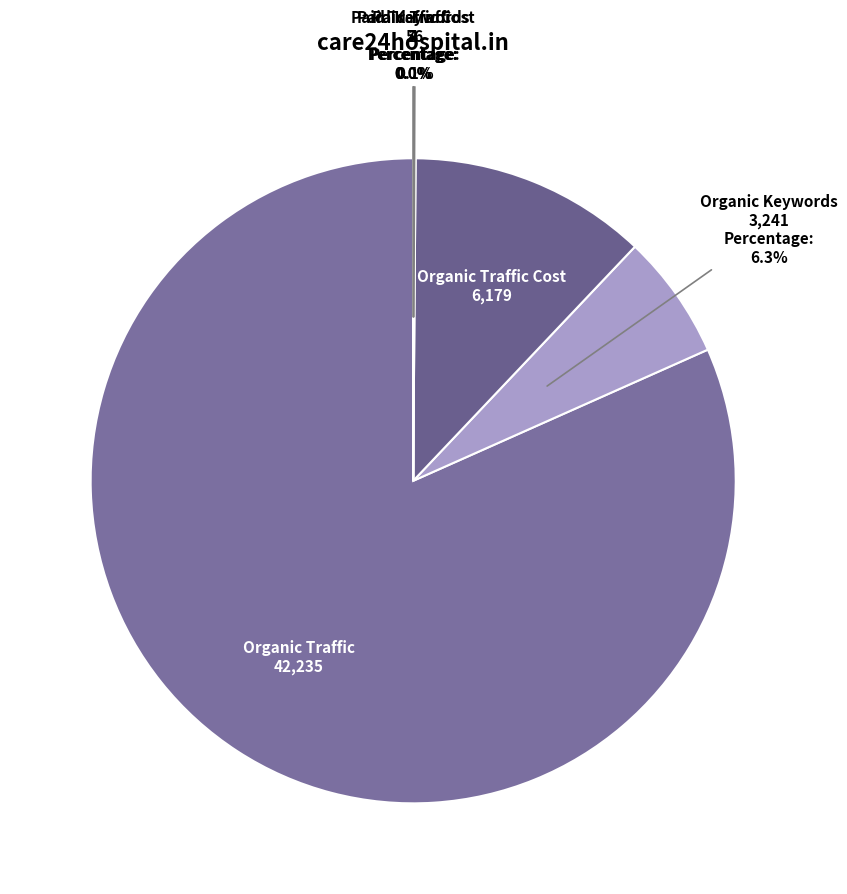

Which slice is the largest?

Organic Traffic